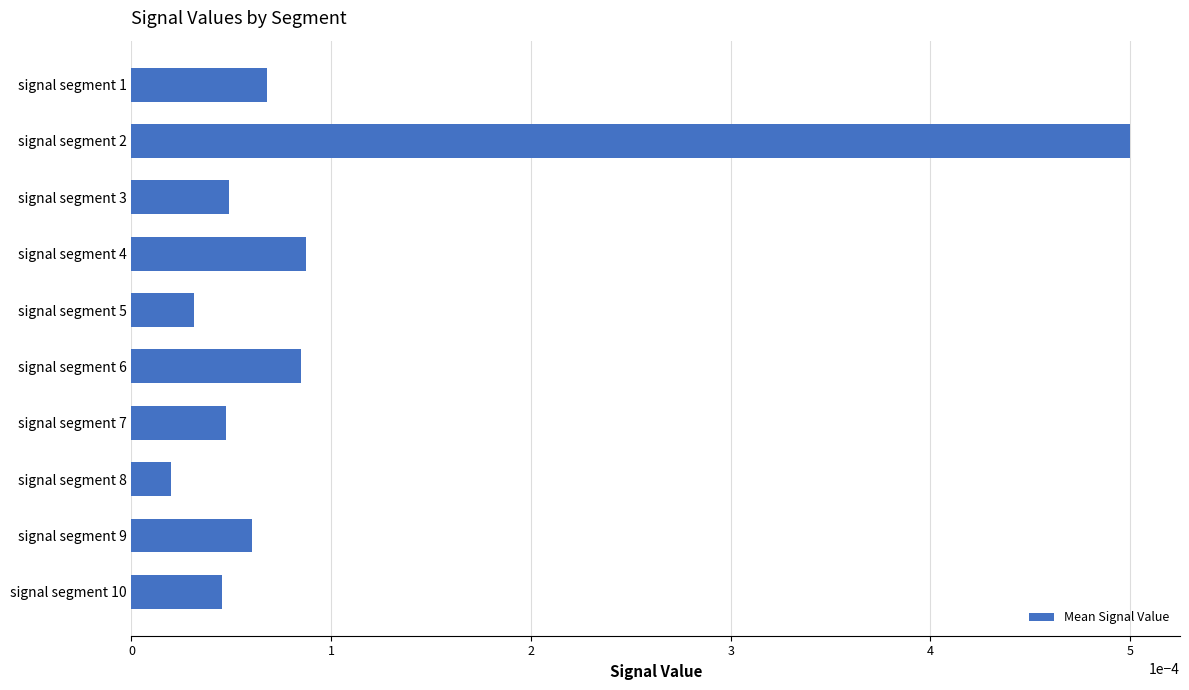

Count the number of data series in this chart.

1